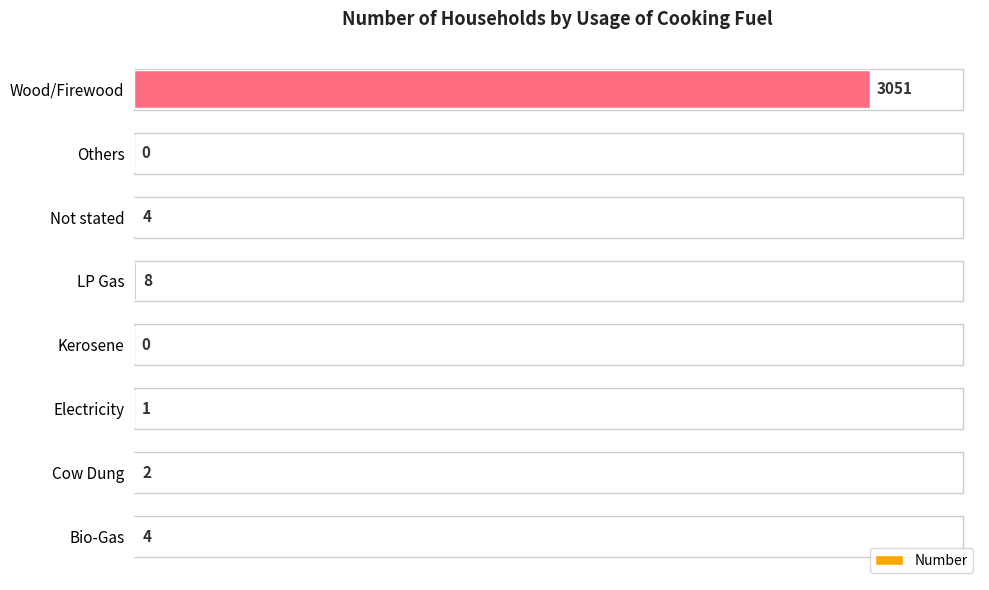

Between Not stated and Cow Dung, which is larger?

Not stated